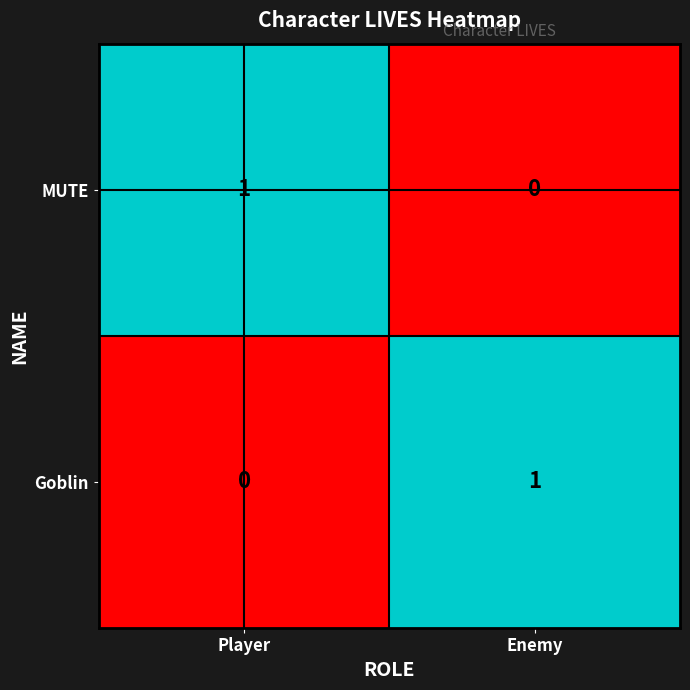

Reading left to right, what are all the values shown in this chart?

MUTE: Player=1	Enemy=0
Goblin: Player=0	Enemy=1